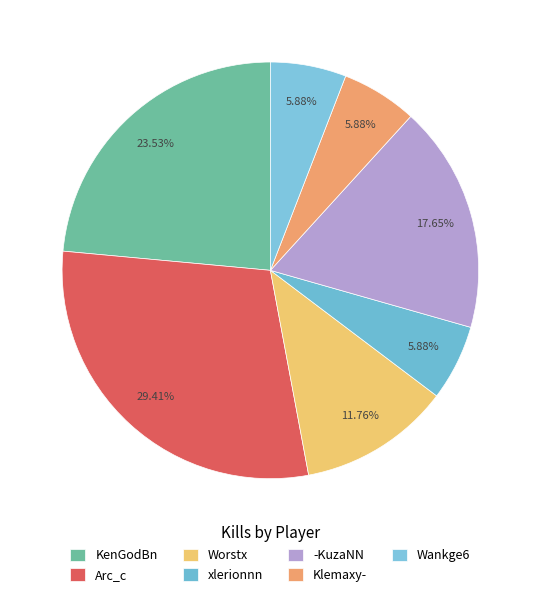

How many segments does this pie chart have?

7